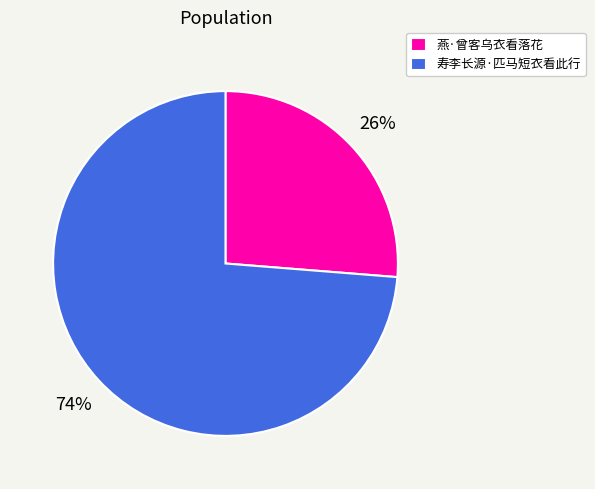

To the nearest percent, what is the average slice percentage?

50%